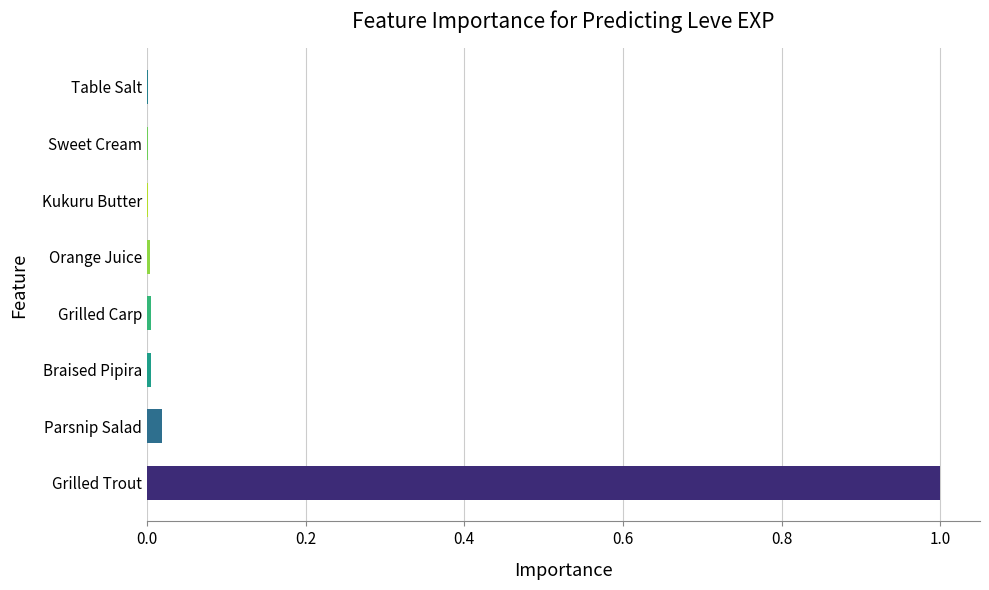

The value at Braised Pipira is 0.0. True or false?

True